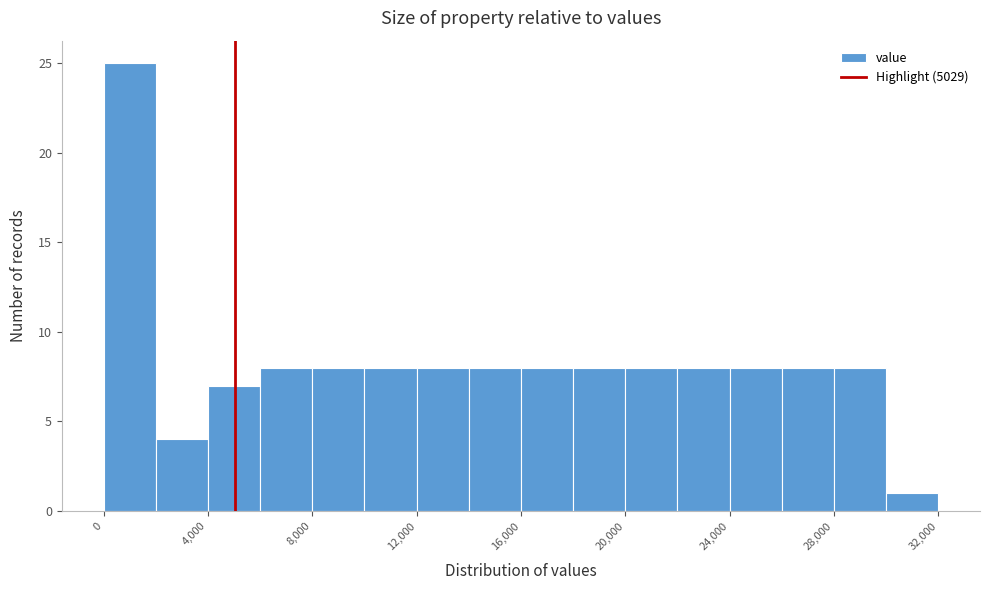

Over which range of the x-axis is the bar tallest?

0 to 2000